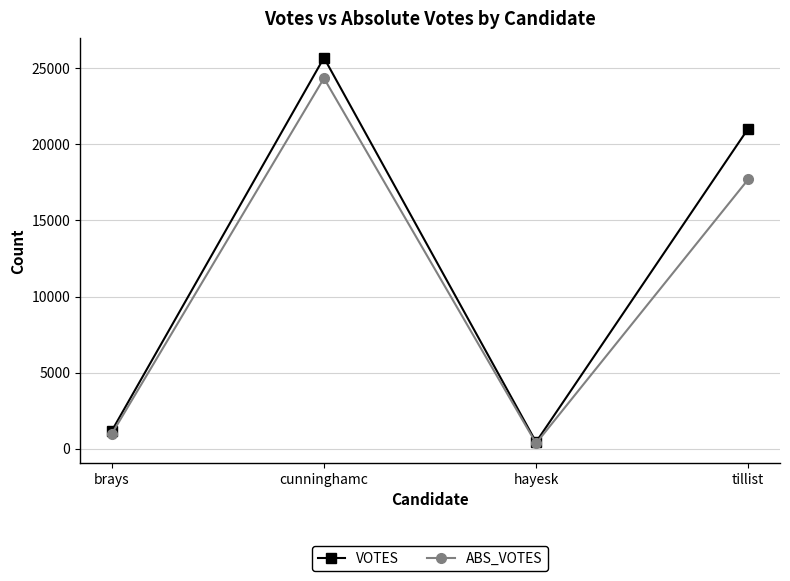

True or false: VOTES has a value of 33176 at tillist.

False